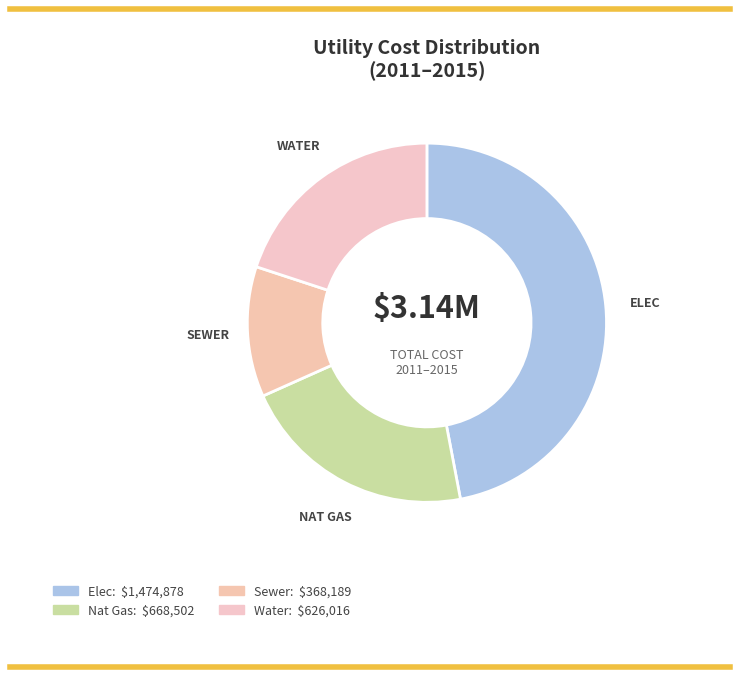

How many slices are in this pie chart?

4